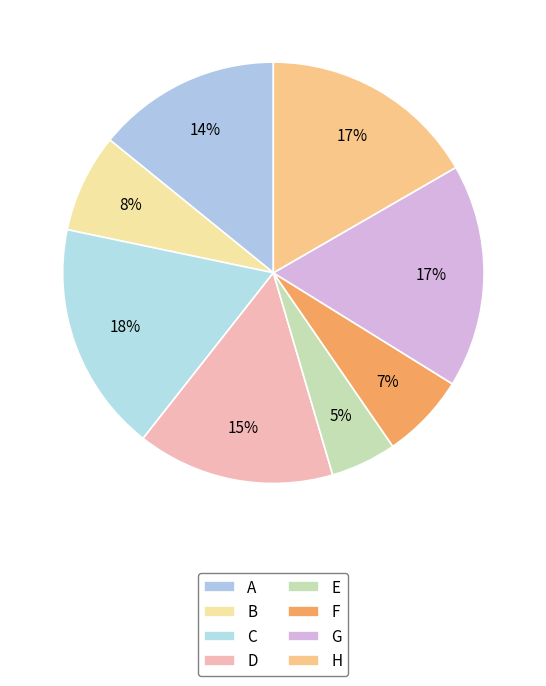

True or false: D accounts for 15% of the total.

True